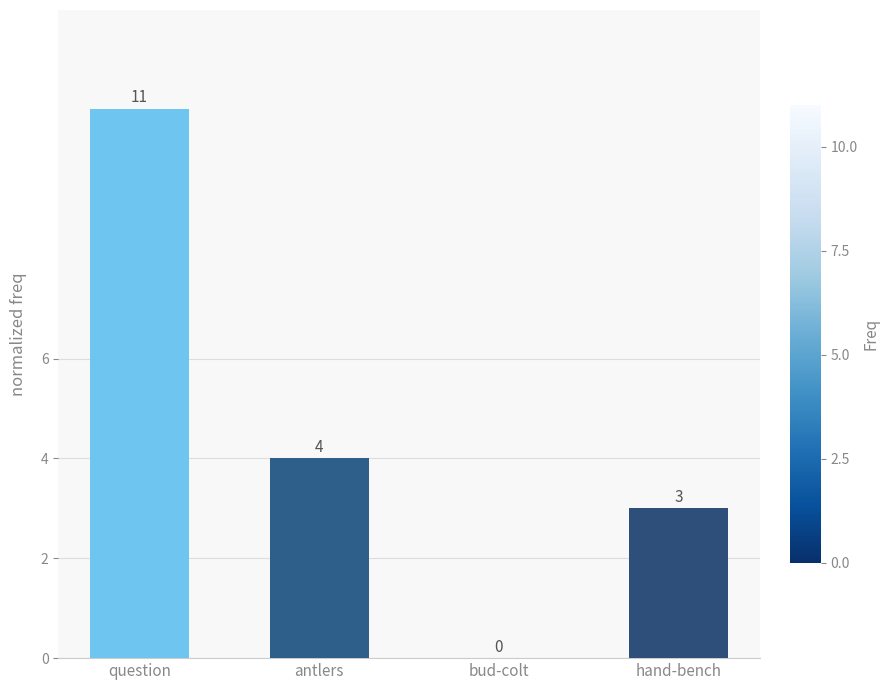

What is the sum of all values?

18